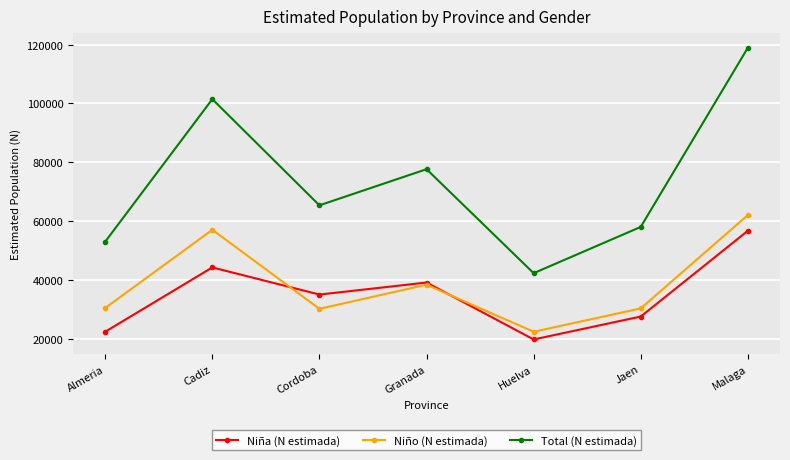

True or false: Niño (N estimada) has more than 1 interior local peaks.

True